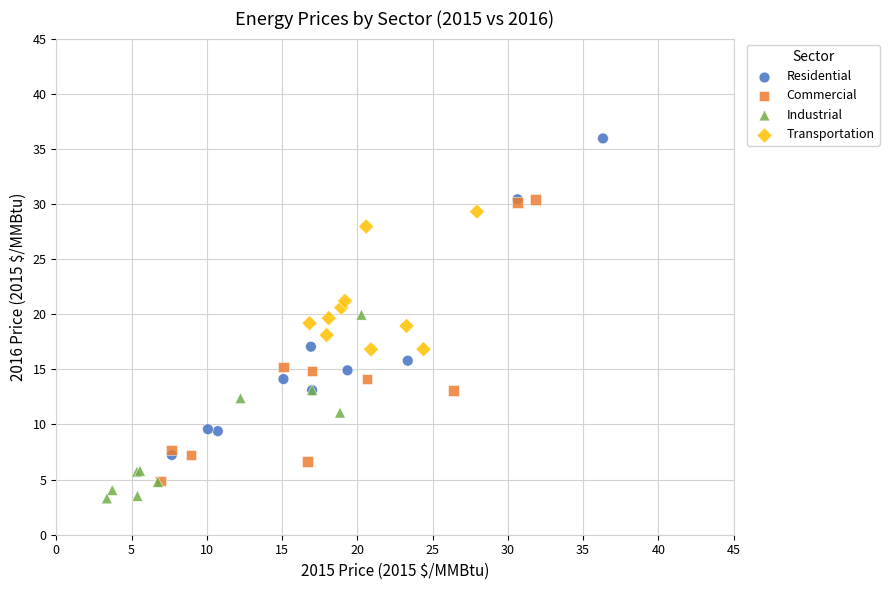

Which series has the widest spread of Y values?

Residential